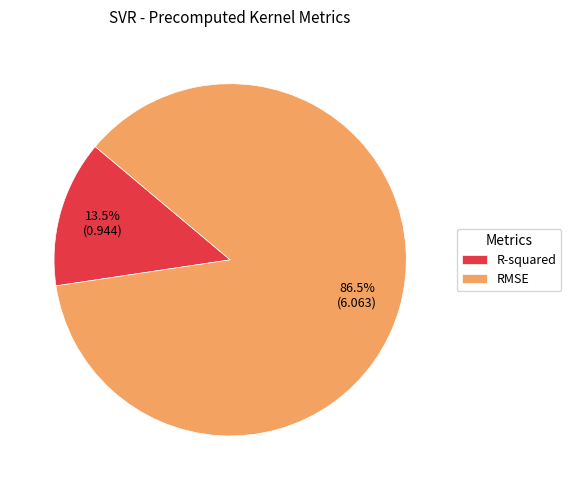

To the nearest percent, what is the difference between the RMSE and R-squared slice percentages?

73%